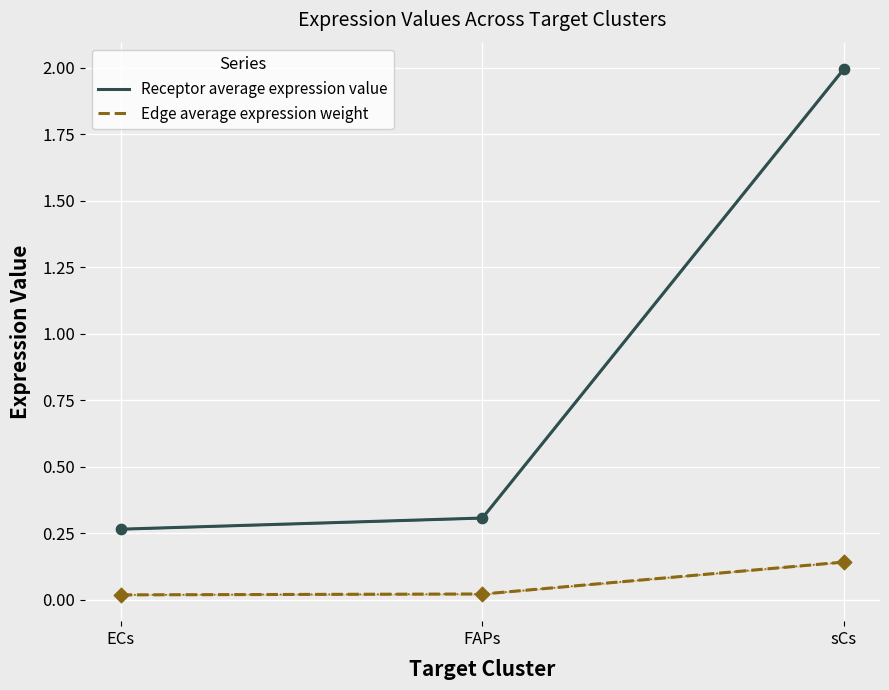

True or false: Receptor average expression value and Edge average expression weight intersect in this chart.

False